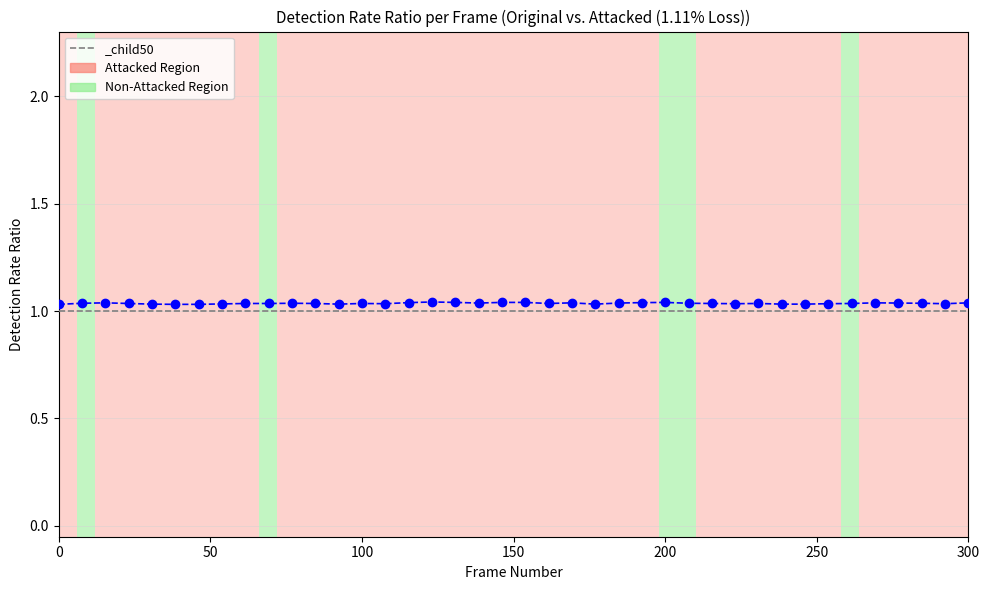

Count the values in the range 1 to 2.

40